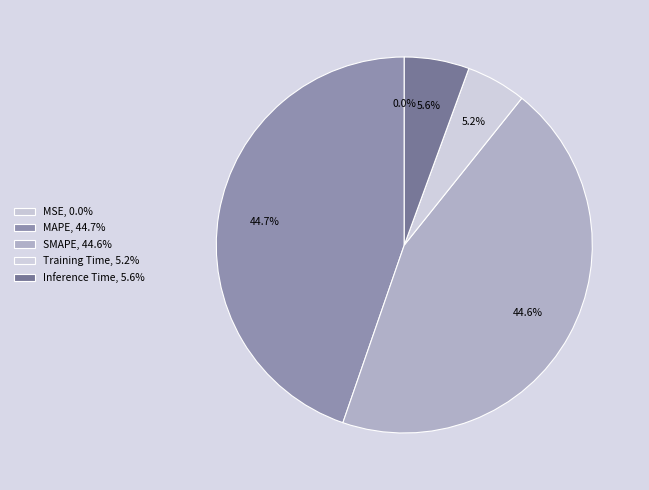

Combined, do SMAPE and Inference Time account for over 50%?

Yes